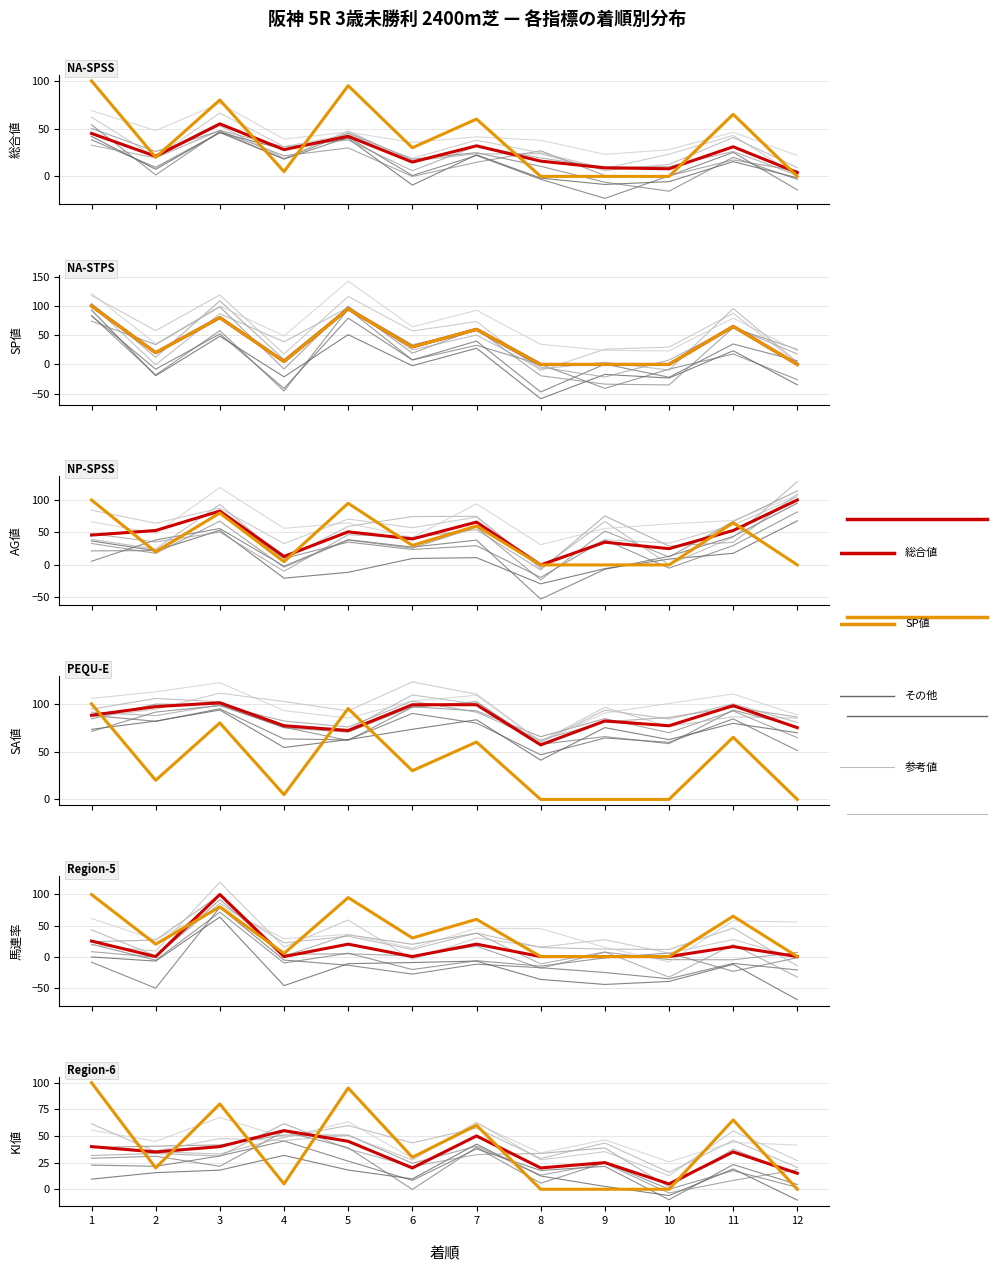

Where is the first local maximum for 馬連率?

3